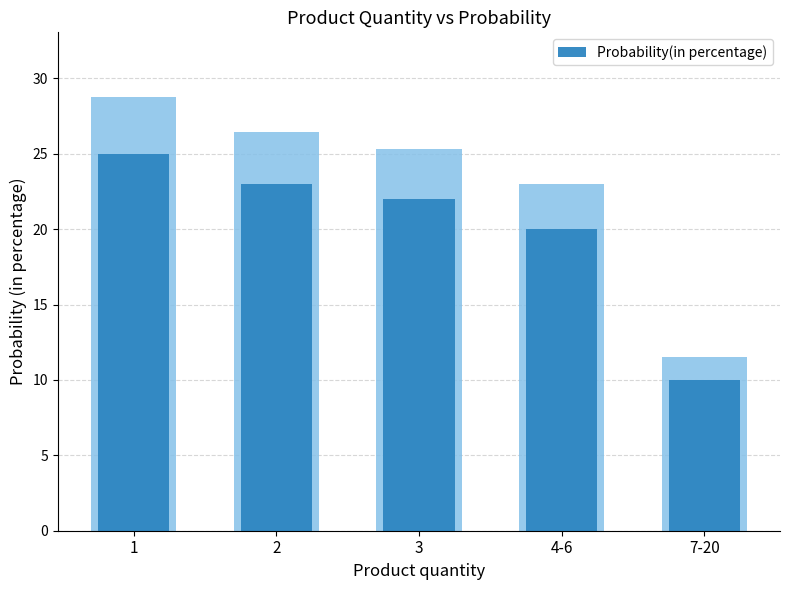

What is the label of the 1st bar from the left?

1